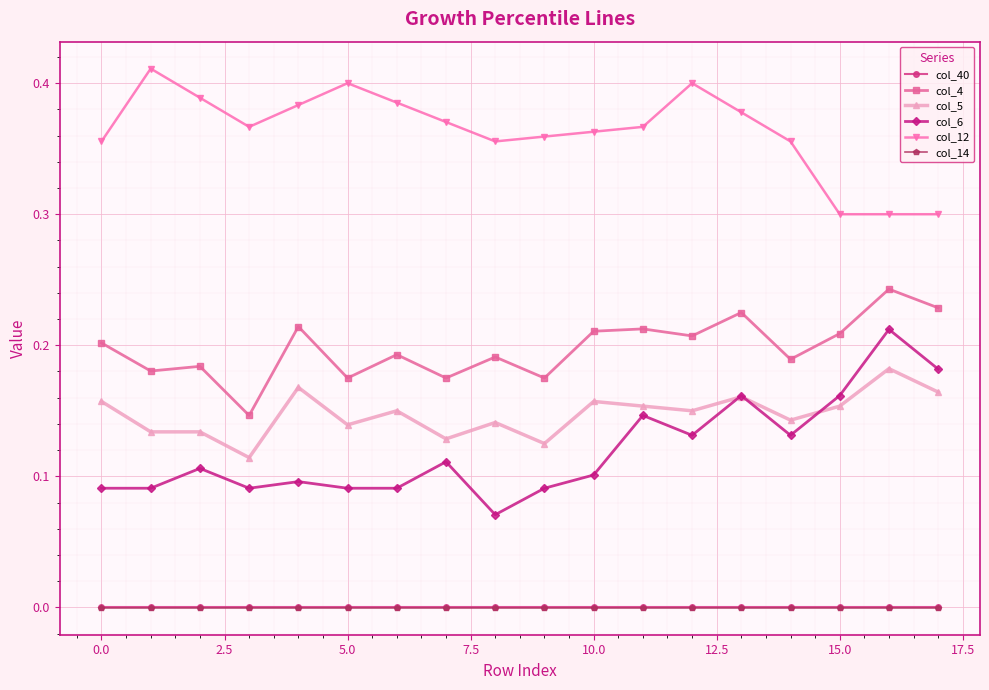

True or false: col_6 and col_14 intersect in this chart.

False